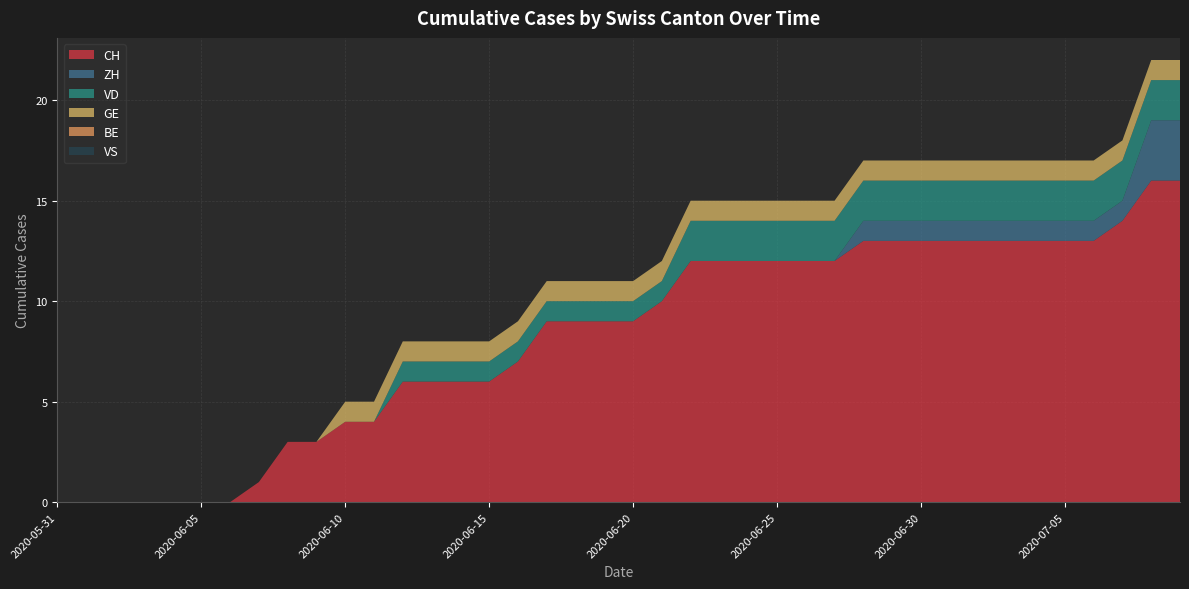

Reading left to right, list all the values displayed in this chart.

CH: 2020-05-31=0	2020-06-01=0	2020-06-02=0	2020-06-03=0	2020-06-04=0	2020-06-05=0	2020-06-06=0	2020-06-07=1	2020-06-08=3	2020-06-09=3	2020-06-10=4	2020-06-11=4	2020-06-12=6	2020-06-13=6	2020-06-14=6	2020-06-15=6	2020-06-16=7	2020-06-17=9	2020-06-18=9	2020-06-19=9	2020-06-20=9	2020-06-21=10	2020-06-22=12	2020-06-23=12	2020-06-24=12	2020-06-25=12	2020-06-26=12	2020-06-27=12	2020-06-28=13	2020-06-29=13	2020-06-30=13	2020-07-01=13	2020-07-02=13	2020-07-03=13	2020-07-04=13	2020-07-05=13	2020-07-06=13	2020-07-07=14	2020-07-08=16	2020-07-09=16
ZH: 2020-05-31=0	2020-06-01=0	2020-06-02=0	2020-06-03=0	2020-06-04=0	2020-06-05=0	2020-06-06=0	2020-06-07=0	2020-06-08=0	2020-06-09=0	2020-06-10=0	2020-06-11=0	2020-06-12=0	2020-06-13=0	2020-06-14=0	2020-06-15=0	2020-06-16=0	2020-06-17=0	2020-06-18=0	2020-06-19=0	2020-06-20=0	2020-06-21=0	2020-06-22=0	2020-06-23=0	2020-06-24=0	2020-06-25=0	2020-06-26=0	2020-06-27=0	2020-06-28=1	2020-06-29=1	2020-06-30=1	2020-07-01=1	2020-07-02=1	2020-07-03=1	2020-07-04=1	2020-07-05=1	2020-07-06=1	2020-07-07=1	2020-07-08=3	2020-07-09=3
VD: 2020-05-31=0	2020-06-01=0	2020-06-02=0	2020-06-03=0	2020-06-04=0	2020-06-05=0	2020-06-06=0	2020-06-07=0	2020-06-08=0	2020-06-09=0	2020-06-10=0	2020-06-11=0	2020-06-12=1	2020-06-13=1	2020-06-14=1	2020-06-15=1	2020-06-16=1	2020-06-17=1	2020-06-18=1	2020-06-19=1	2020-06-20=1	2020-06-21=1	2020-06-22=2	2020-06-23=2	2020-06-24=2	2020-06-25=2	2020-06-26=2	2020-06-27=2	2020-06-28=2	2020-06-29=2	2020-06-30=2	2020-07-01=2	2020-07-02=2	2020-07-03=2	2020-07-04=2	2020-07-05=2	2020-07-06=2	2020-07-07=2	2020-07-08=2	2020-07-09=2
GE: 2020-05-31=0	2020-06-01=0	2020-06-02=0	2020-06-03=0	2020-06-04=0	2020-06-05=0	2020-06-06=0	2020-06-07=0	2020-06-08=0	2020-06-09=0	2020-06-10=1	2020-06-11=1	2020-06-12=1	2020-06-13=1	2020-06-14=1	2020-06-15=1	2020-06-16=1	2020-06-17=1	2020-06-18=1	2020-06-19=1	2020-06-20=1	2020-06-21=1	2020-06-22=1	2020-06-23=1	2020-06-24=1	2020-06-25=1	2020-06-26=1	2020-06-27=1	2020-06-28=1	2020-06-29=1	2020-06-30=1	2020-07-01=1	2020-07-02=1	2020-07-03=1	2020-07-04=1	2020-07-05=1	2020-07-06=1	2020-07-07=1	2020-07-08=1	2020-07-09=1
BE: 2020-05-31=0	2020-06-01=0	2020-06-02=0	2020-06-03=0	2020-06-04=0	2020-06-05=0	2020-06-06=0	2020-06-07=0	2020-06-08=0	2020-06-09=0	2020-06-10=0	2020-06-11=0	2020-06-12=0	2020-06-13=0	2020-06-14=0	2020-06-15=0	2020-06-16=0	2020-06-17=0	2020-06-18=0	2020-06-19=0	2020-06-20=0	2020-06-21=0	2020-06-22=0	2020-06-23=0	2020-06-24=0	2020-06-25=0	2020-06-26=0	2020-06-27=0	2020-06-28=0	2020-06-29=0	2020-06-30=0	2020-07-01=0	2020-07-02=0	2020-07-03=0	2020-07-04=0	2020-07-05=0	2020-07-06=0	2020-07-07=0	2020-07-08=0	2020-07-09=0
VS: 2020-05-31=0	2020-06-01=0	2020-06-02=0	2020-06-03=0	2020-06-04=0	2020-06-05=0	2020-06-06=0	2020-06-07=0	2020-06-08=0	2020-06-09=0	2020-06-10=0	2020-06-11=0	2020-06-12=0	2020-06-13=0	2020-06-14=0	2020-06-15=0	2020-06-16=0	2020-06-17=0	2020-06-18=0	2020-06-19=0	2020-06-20=0	2020-06-21=0	2020-06-22=0	2020-06-23=0	2020-06-24=0	2020-06-25=0	2020-06-26=0	2020-06-27=0	2020-06-28=0	2020-06-29=0	2020-06-30=0	2020-07-01=0	2020-07-02=0	2020-07-03=0	2020-07-04=0	2020-07-05=0	2020-07-06=0	2020-07-07=0	2020-07-08=0	2020-07-09=0